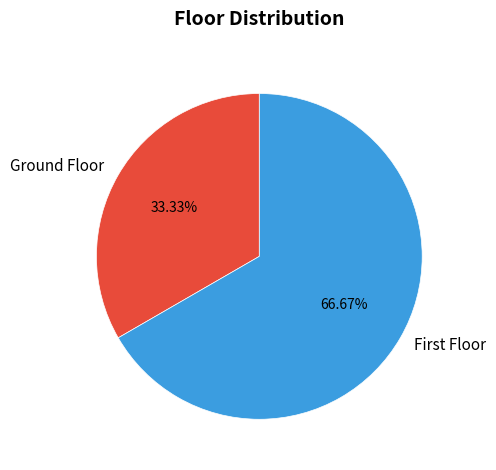

What is the largest slice in the pie chart?

First Floor